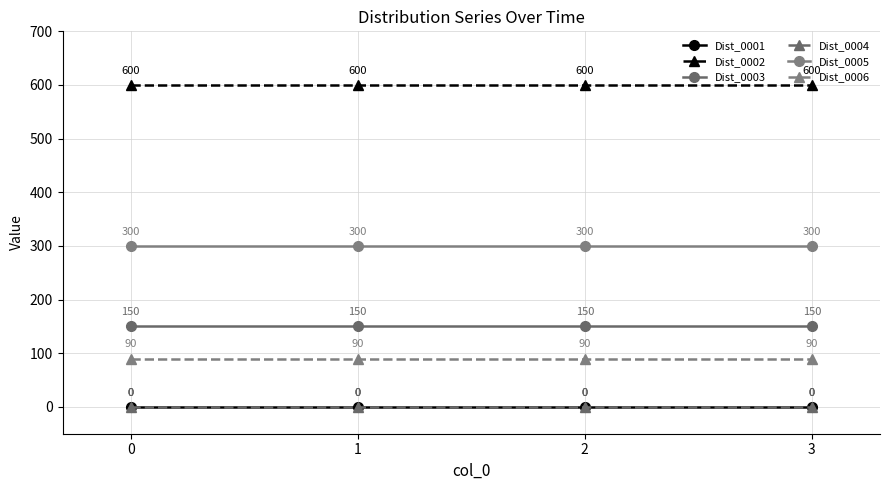

True or false: Dist_0002 and Dist_0004 intersect in this chart.

False